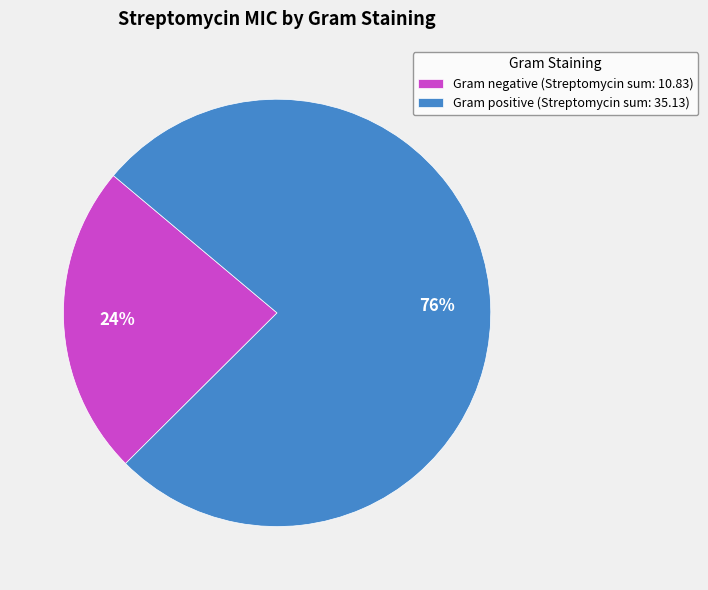

Rank the categories by value from highest to lowest.

Gram positive (Streptomycin sum: 35.13), Gram negative (Streptomycin sum: 10.83)